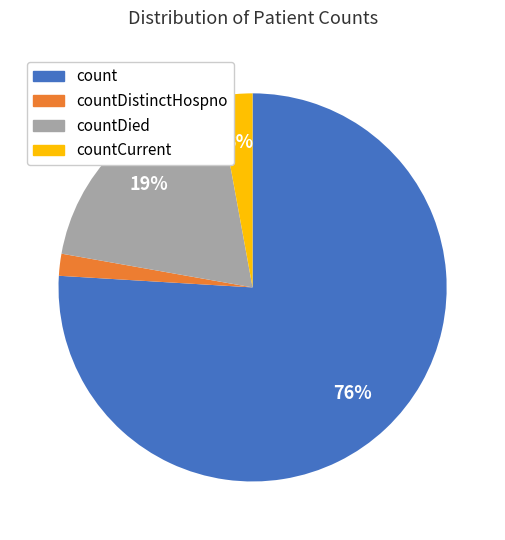

Between countDistinctHospno and countCurrent, which is larger?

countCurrent